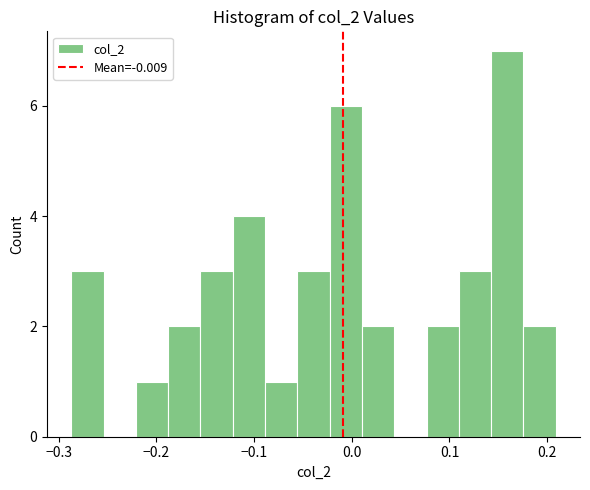

Read against the x-axis, roughly where is the centre of the tallest bar?

0.16